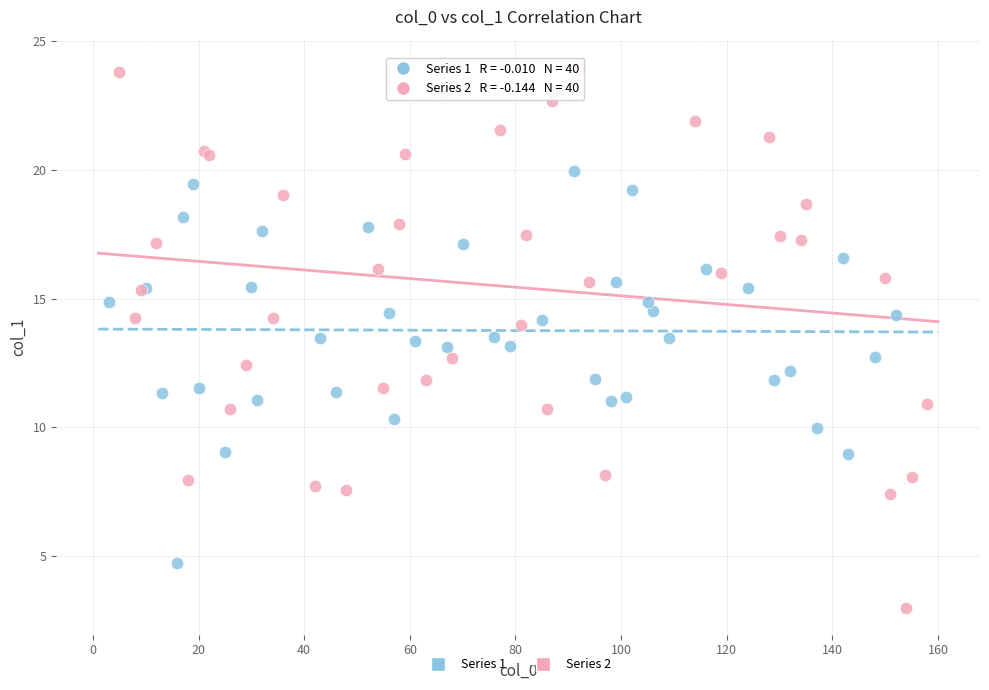

Which series has the largest Y range (max minus min)?

Series 2